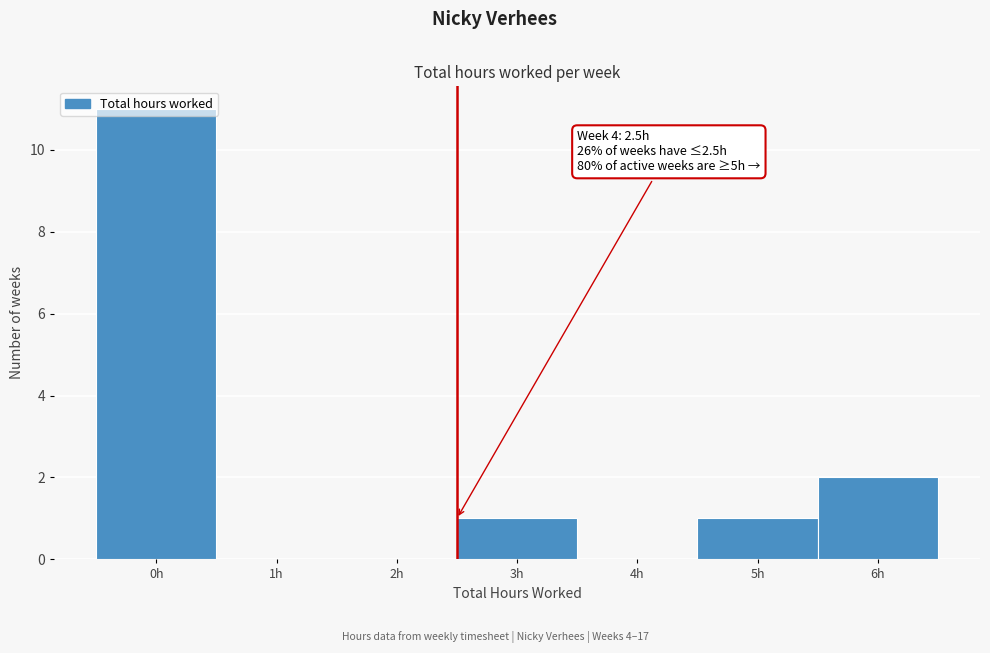

Over which range of the x-axis is the bar tallest?

-0.5 to 0.5